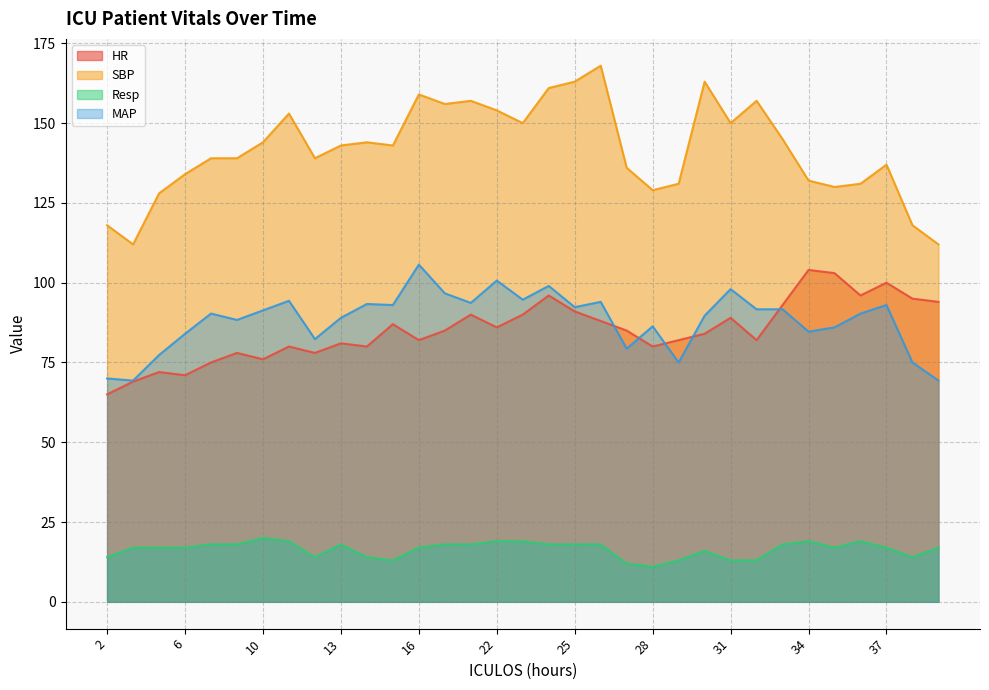

What is the value of the HR point at the 32nd from the left?

95.0